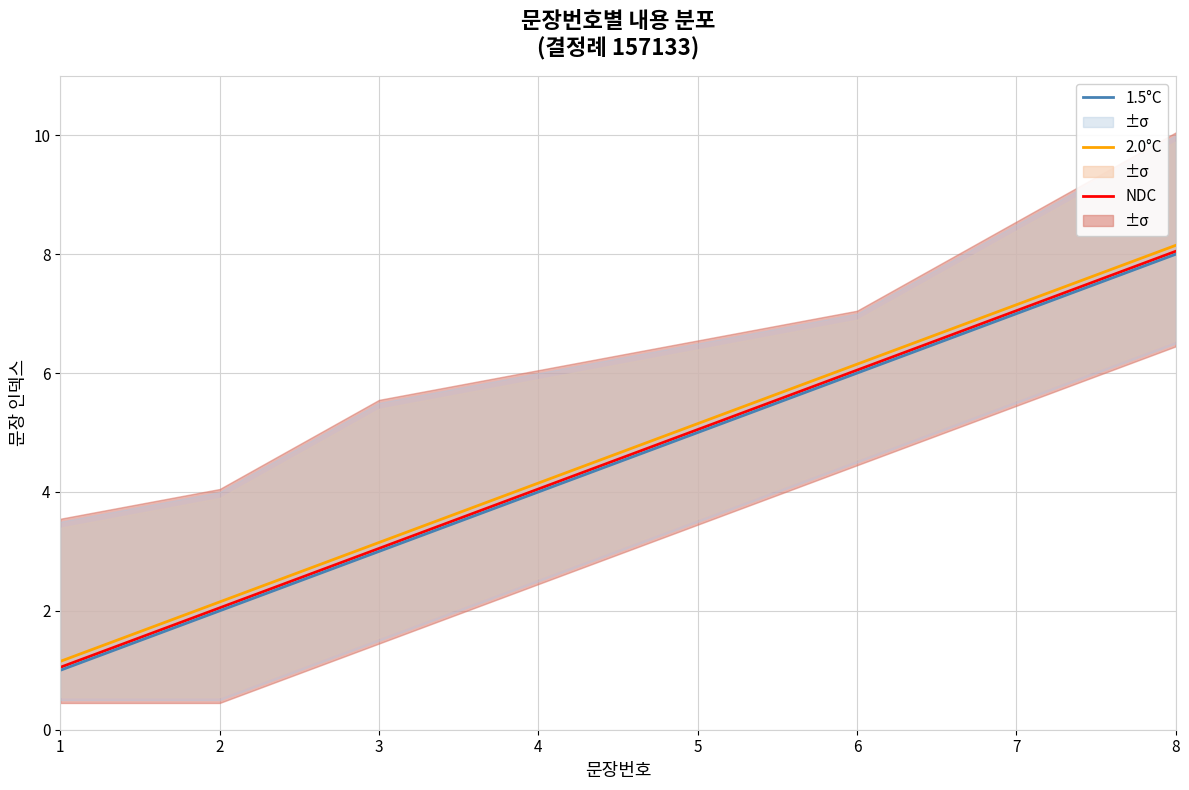

What is the average value of the NDC series?

4.5